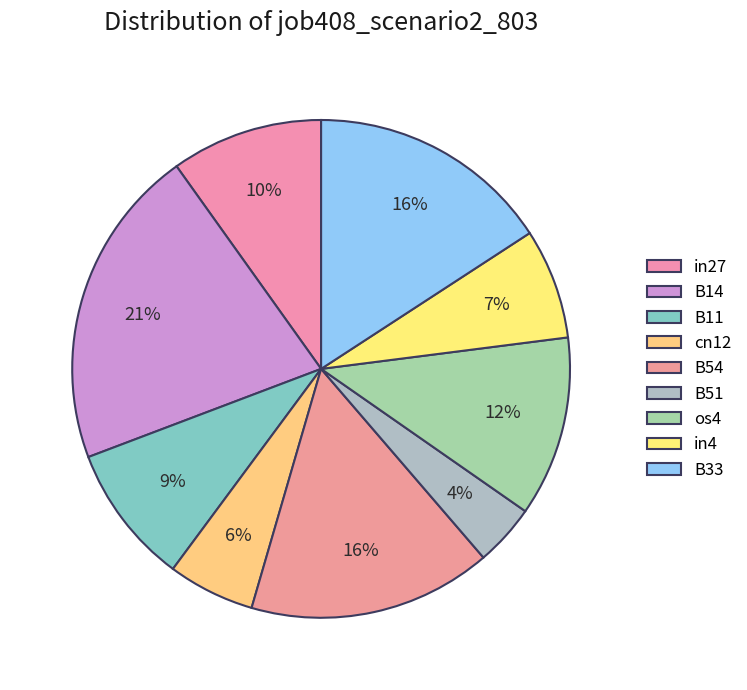

How many slices are in this pie chart?

9